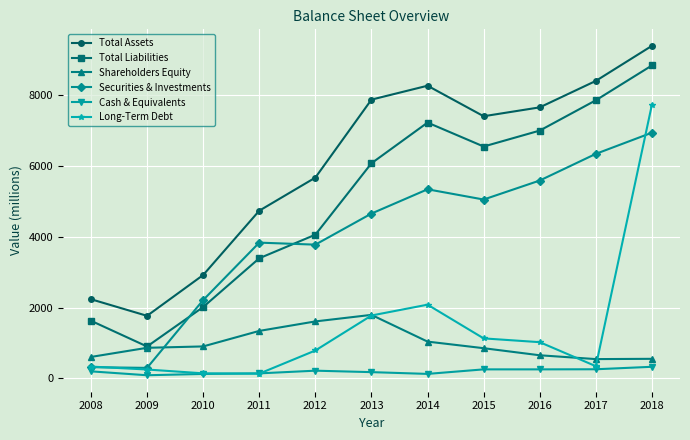

Where do Shareholders Equity and Securities & Investments first cross each other?

2009 and 2010